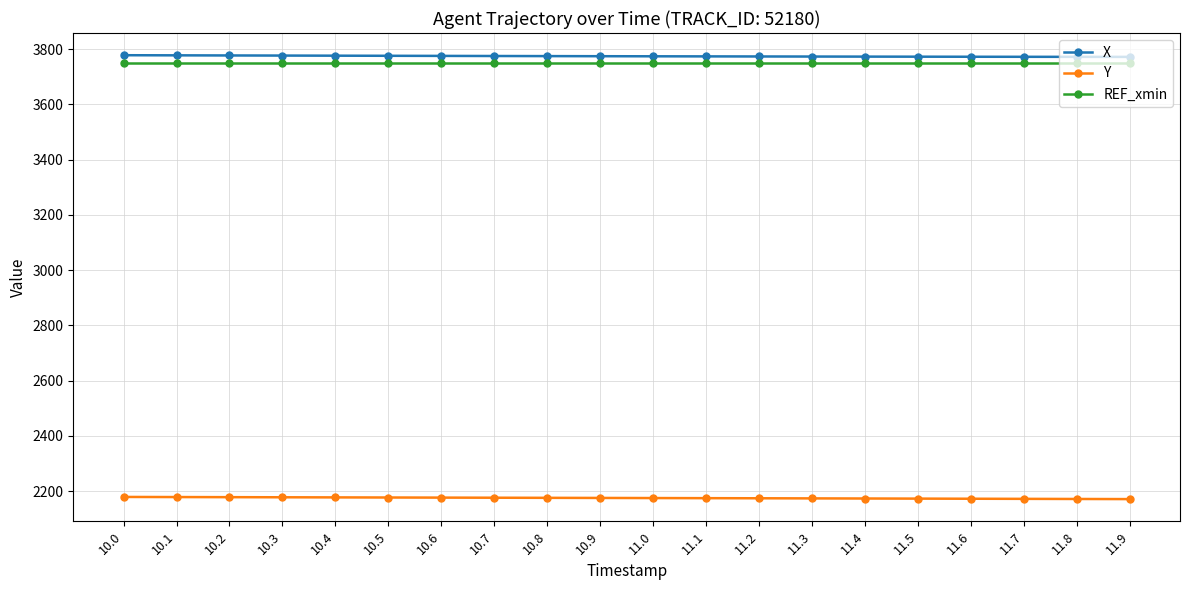

True or false: X and Y intersect in this chart.

False